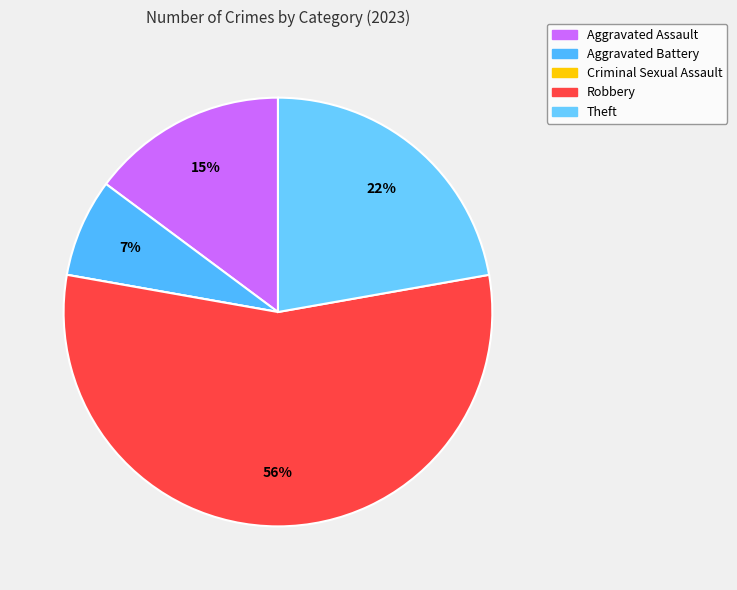

Is it true that Robbery is 49% of the pie?

False